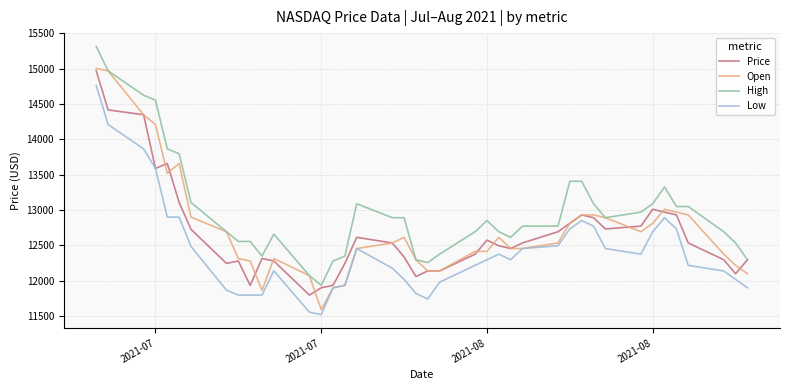

True or false: Low and High intersect in this chart.

False